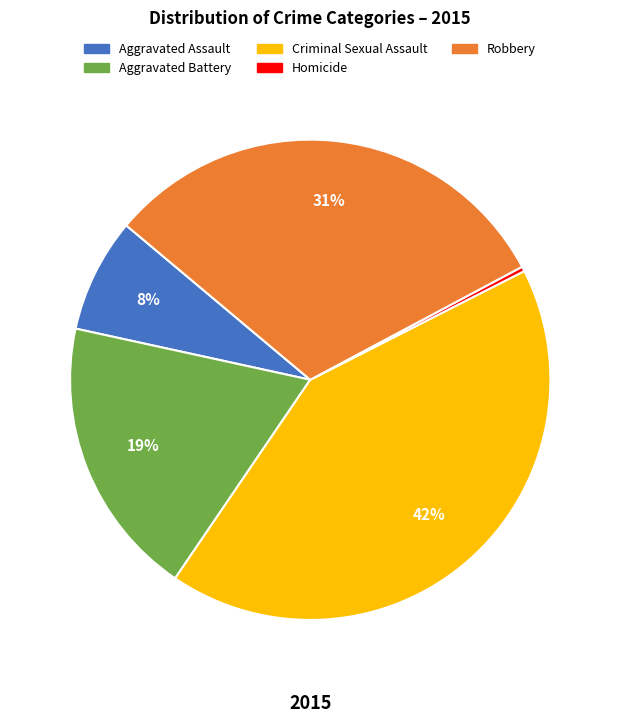

Is it true that Aggravated Assault is 8% of the pie?

True